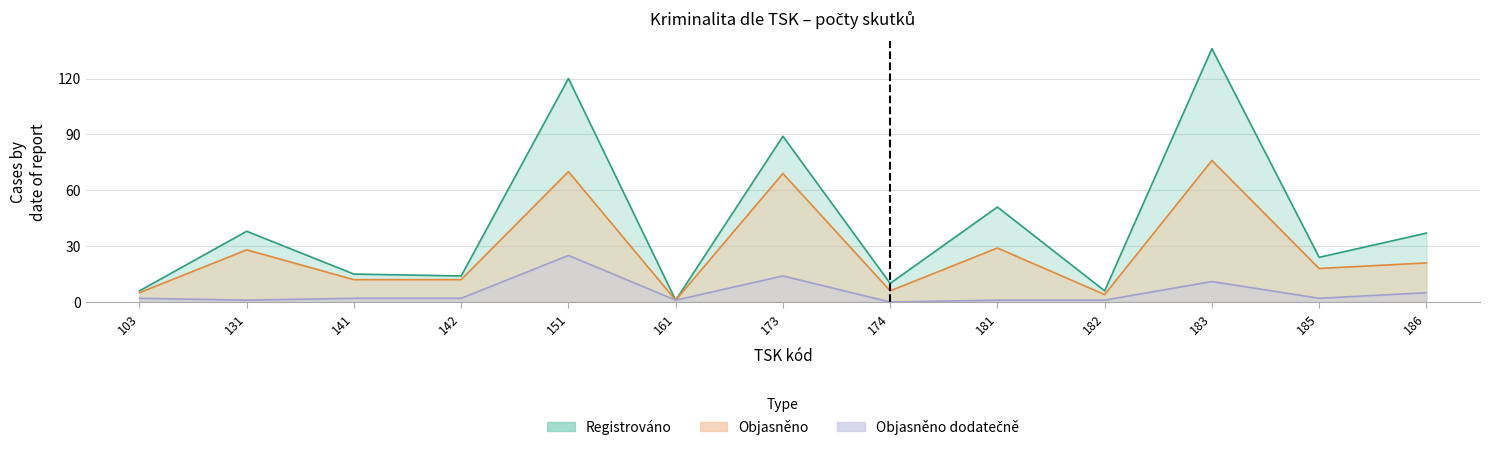

At 182, list the series in order from smallest to largest.

Objasněno dodatečně, Objasněno, Registrováno